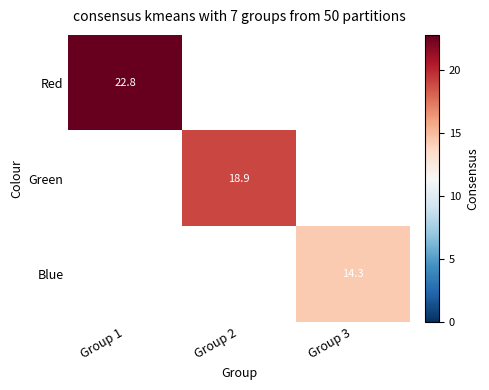

Count the number of data series in this chart.

3